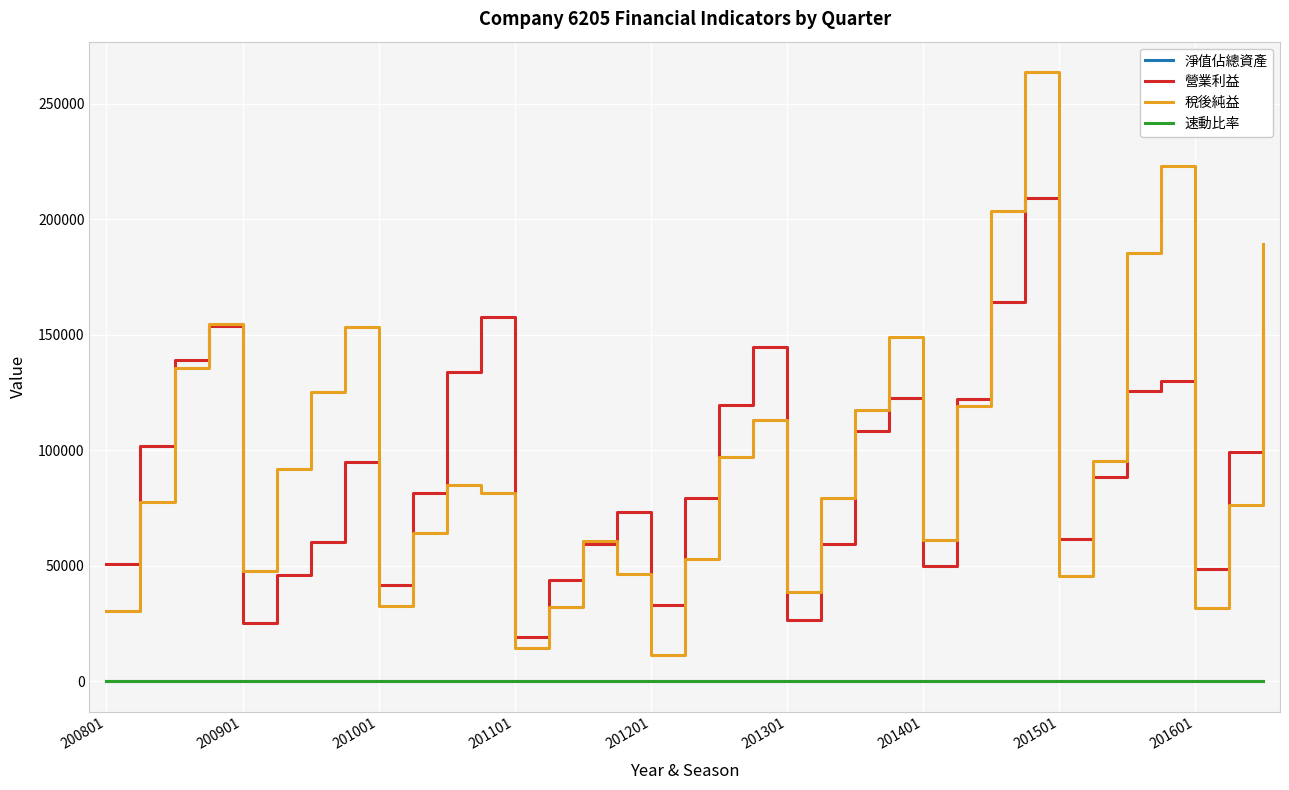

Which series has the largest range (max minus min)?

稅後純益